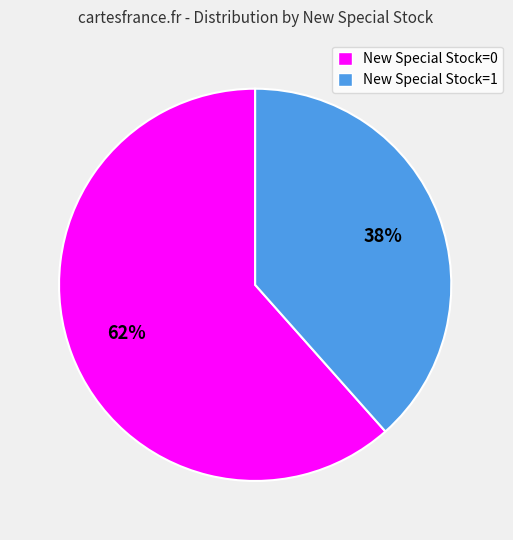

Is there any slice that represents more than half of the pie?

Yes